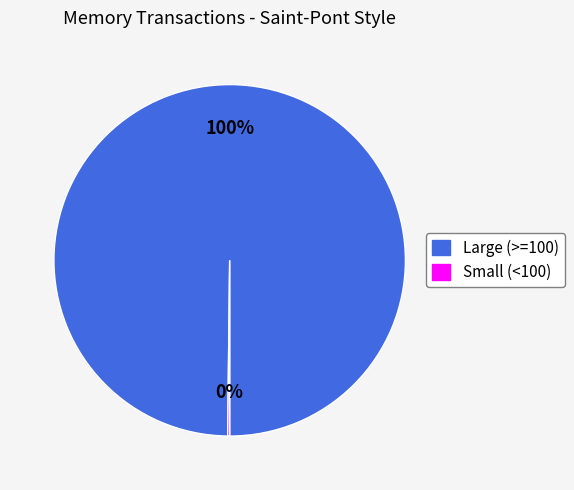

To the nearest percent, what is the average slice percentage?

50%